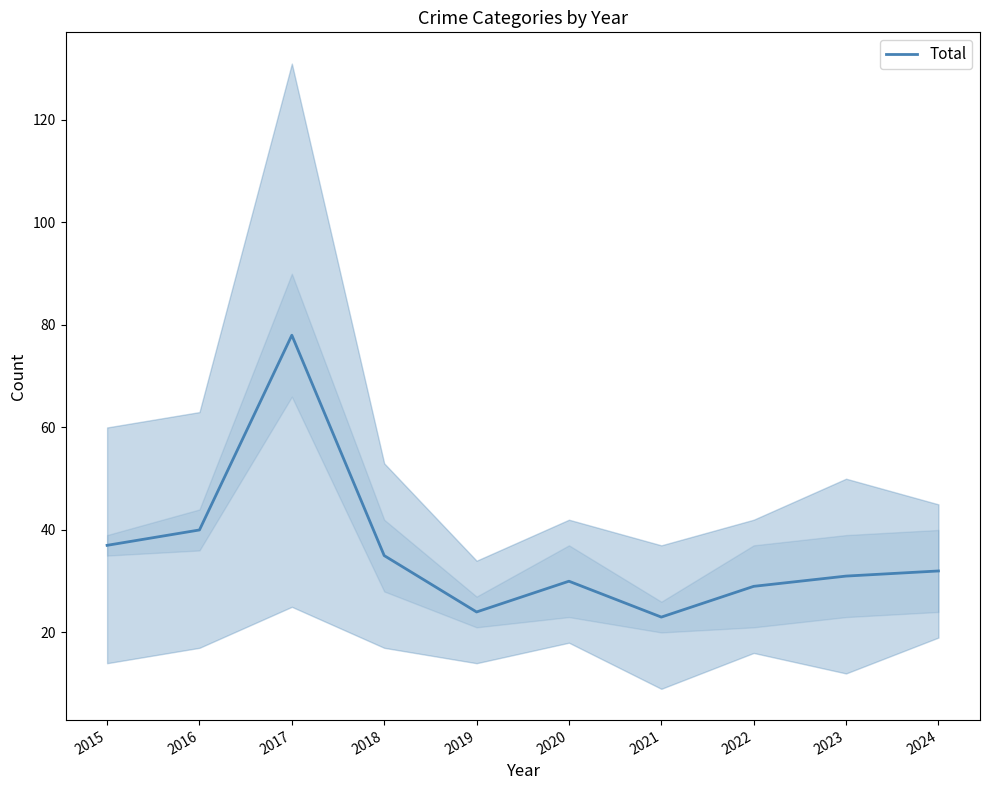

What is the greatest value displayed?

78